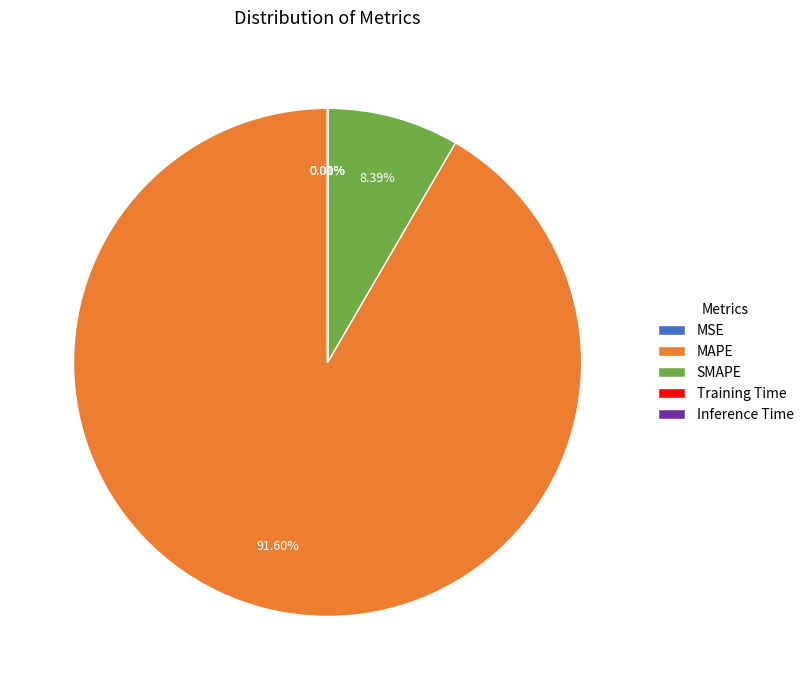

Which slice represents more than half of the pie?

MAPE